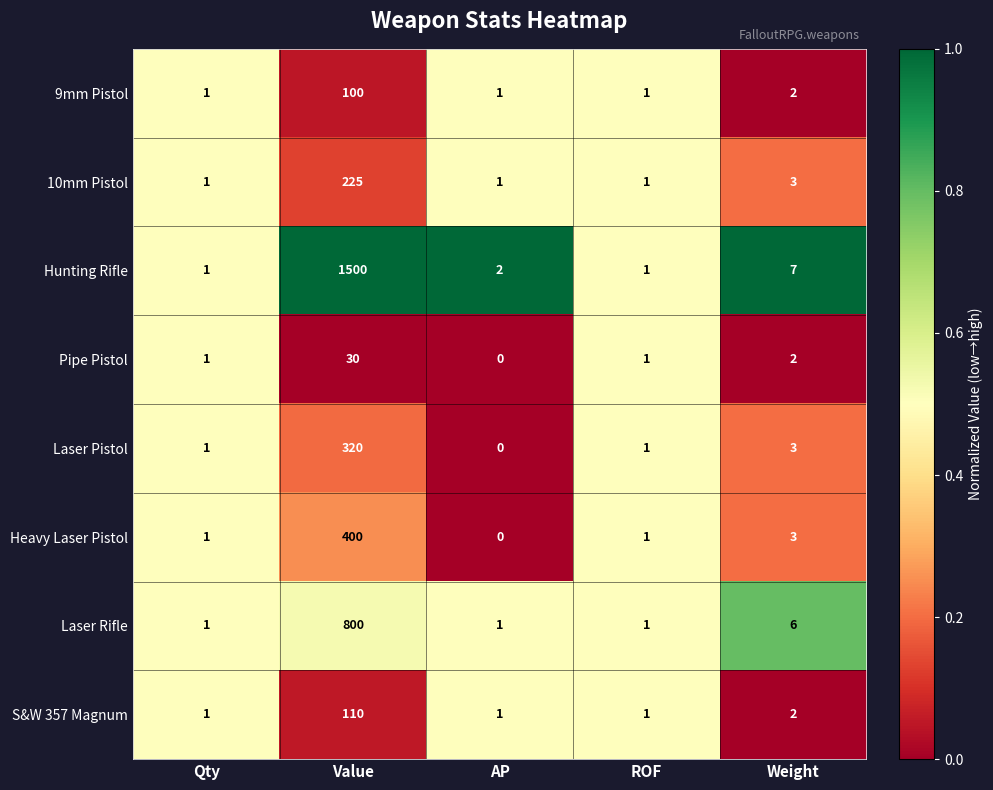

What is the total value across all series at Weight?

28